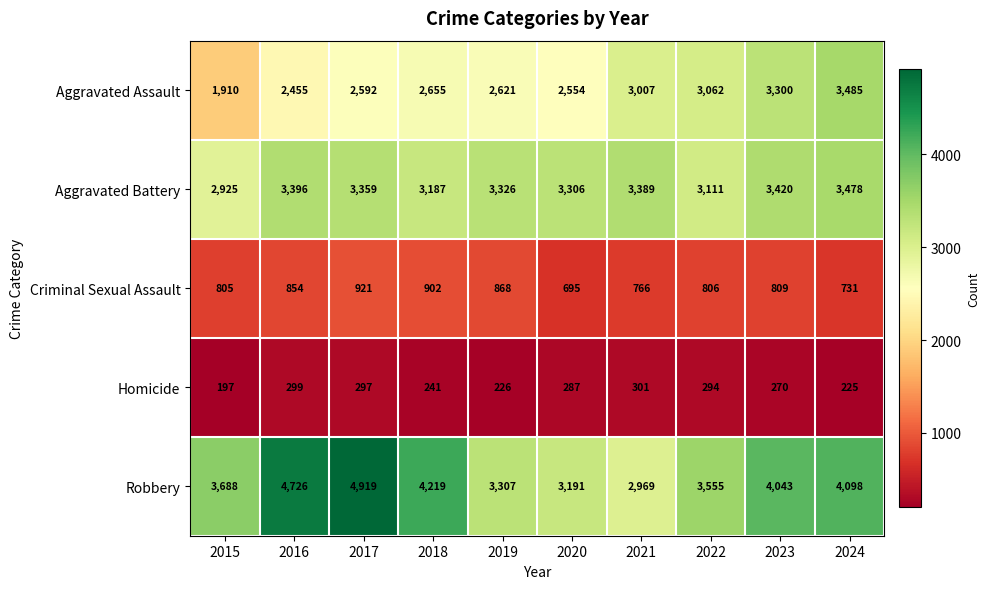

True or false: Criminal Sexual Assault has a value of 358 at 2024.

False